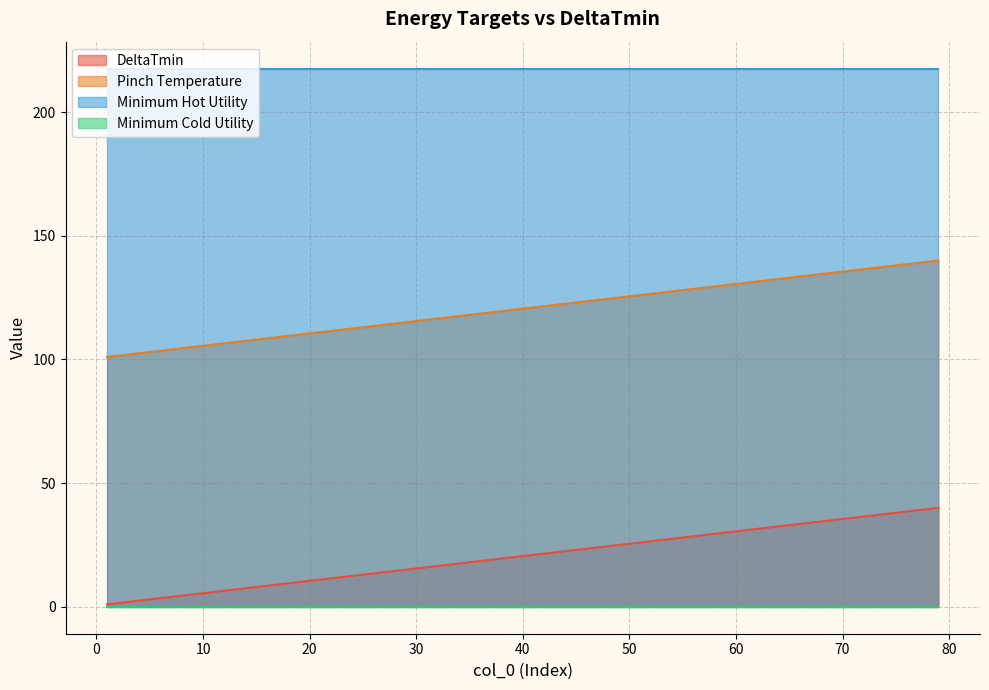

How many lines are shown in the chart?

4